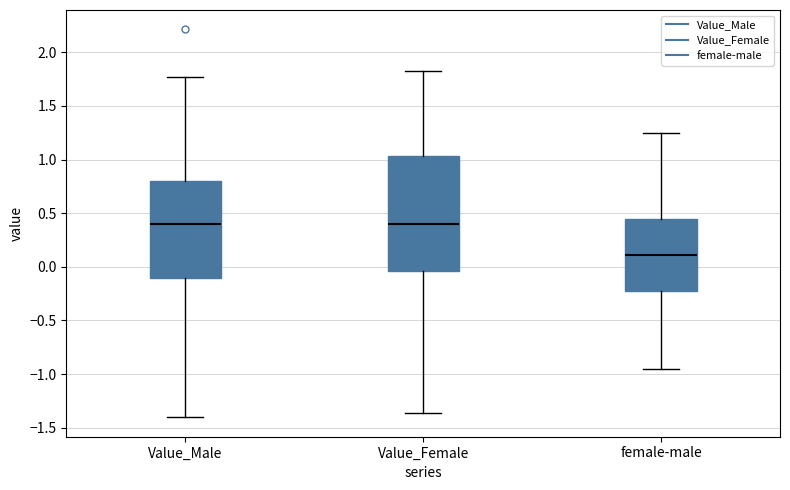

Where does the median line of the box for Value_Female sit on the y-axis? The values are not printed on the chart, so give them approximately, as read against the axis.

0.40